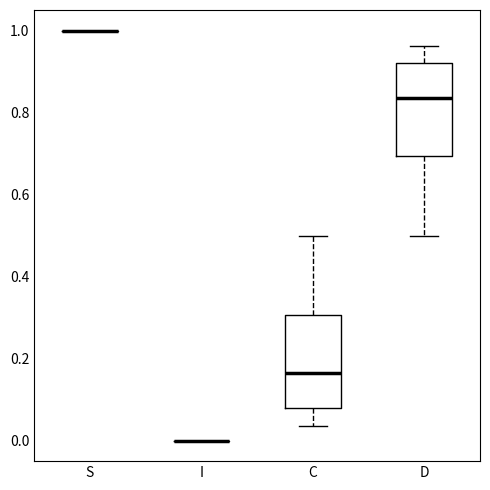

Reading left to right, transcribe this box plot: for each box, give where its median line is, the range the box spans, and where its two whiskers end, as read against the y-axis. The values are not printed on the chart, so give them approximately, as read against the axis.

S: box collapsed to a line at 1.00, whiskers 1.00 to 1.00
I: box collapsed to a line at 0.00, whiskers 0.00 to 0.00
C: median 0.16, box 0.08 to 0.30, whiskers 0.04 to 0.50
D: median 0.84, box 0.70 to 0.92, whiskers 0.50 to 0.96